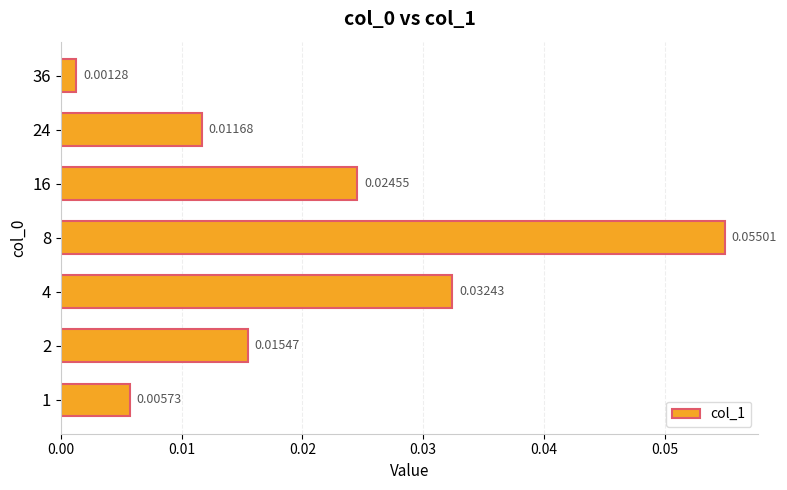

List the labels in order of value, largest first.

8, 4, 16, 2, 24, 1, 36